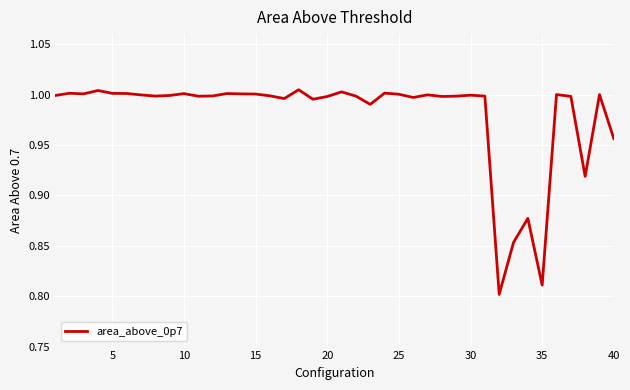

What is the sum of all values?

39.2